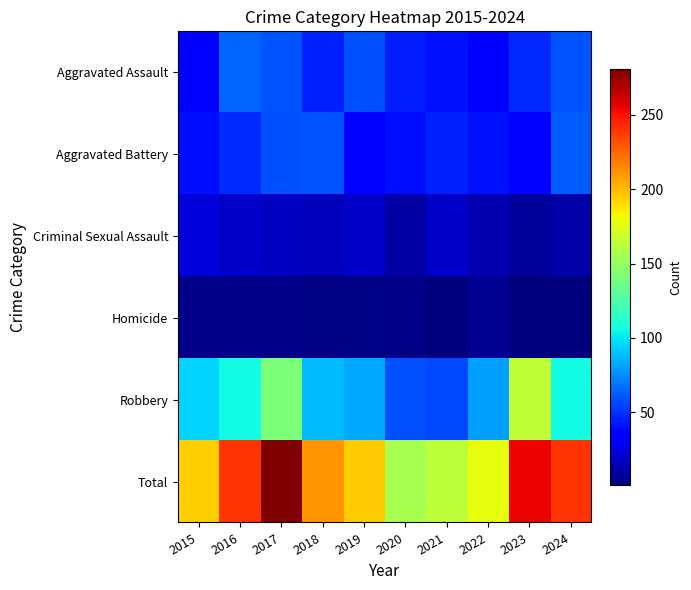

Reading left to right, transcribe all the data shown in this chart.

Aggravated Assault: 2015=33	2016=64	2017=59	2018=45	2019=58	2020=44	2021=41	2022=37	2023=48	2024=60
Aggravated Battery: 2015=40	2016=48	2017=58	2018=59	2019=32	2020=40	2021=45	2022=41	2023=33	2024=62
Criminal Sexual Assault: 2015=23	2016=19	2017=18	2018=16	2019=19	2020=10	2021=19	2022=14	2023=8	2024=11
Homicide: 2015=4	2016=4	2017=4	2018=3	2019=3	2020=4	2021=2	2022=6	2023=1	2024=2
Robbery: 2015=94	2016=105	2017=142	2018=88	2019=83	2020=58	2021=56	2022=80	2023=164	2024=105
Total: 2015=194	2016=240	2017=281	2018=211	2019=195	2020=156	2021=163	2022=178	2023=254	2024=240